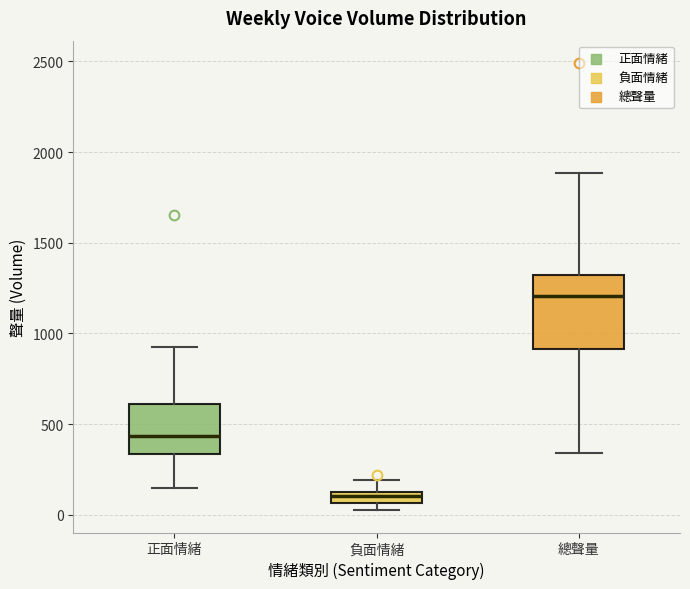

Which box's median line is the lowest?

負面情緒